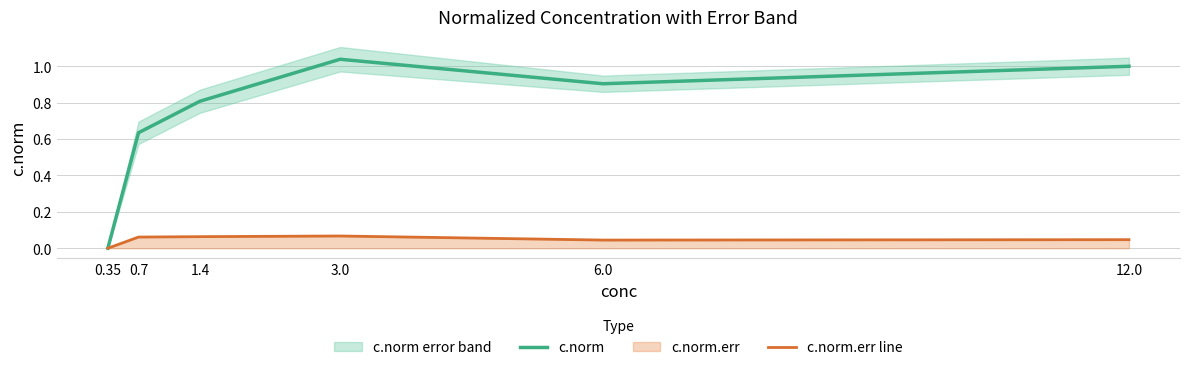

True or false: c.norm.err line has more than 1 points higher than both neighbors.

False